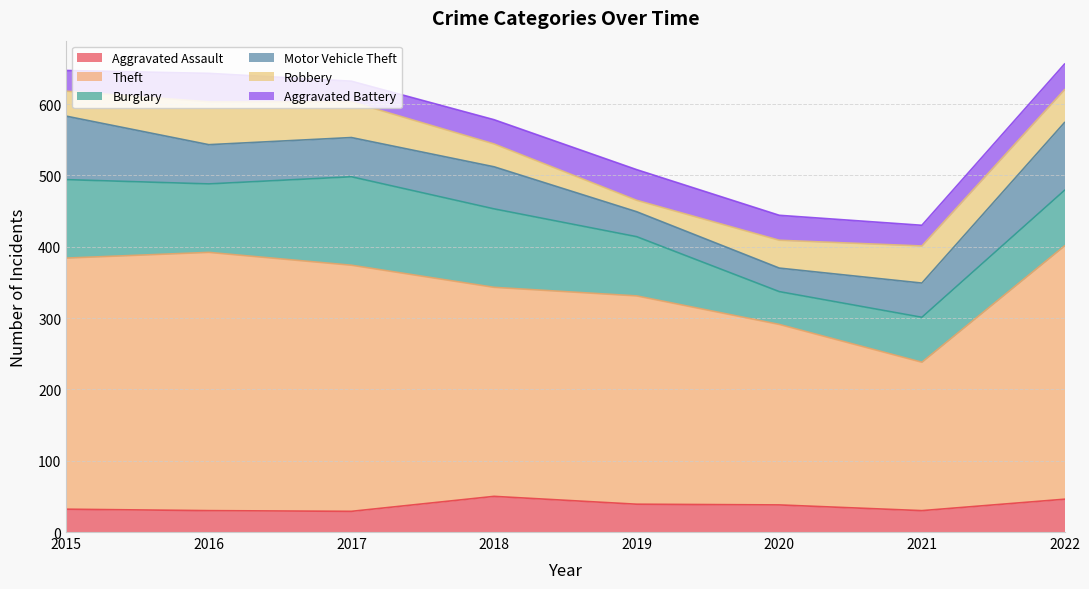

What is the value of the Aggravated Battery point at the 2nd from the left?

40